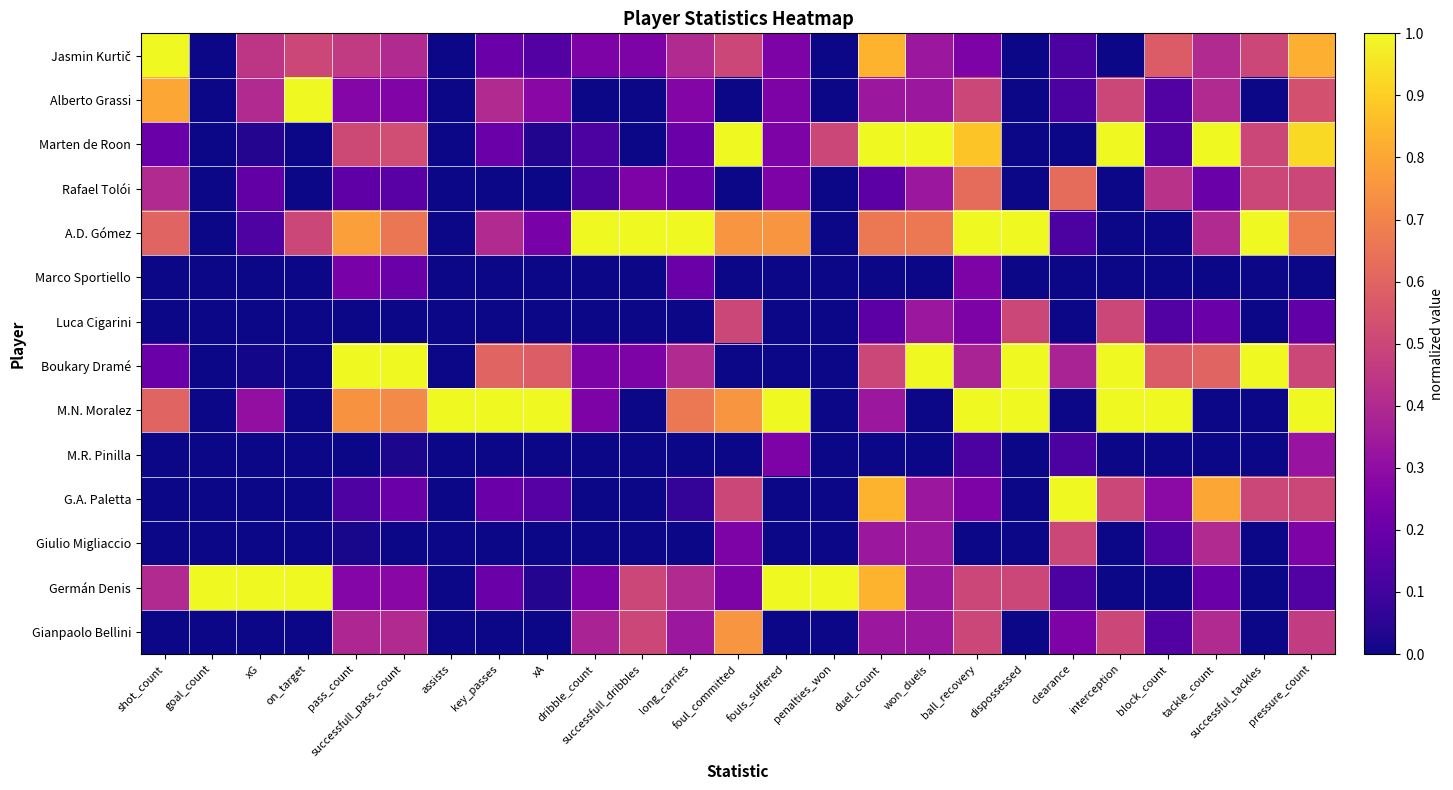

Which series has the largest total across all categories?

M.N. Moralez